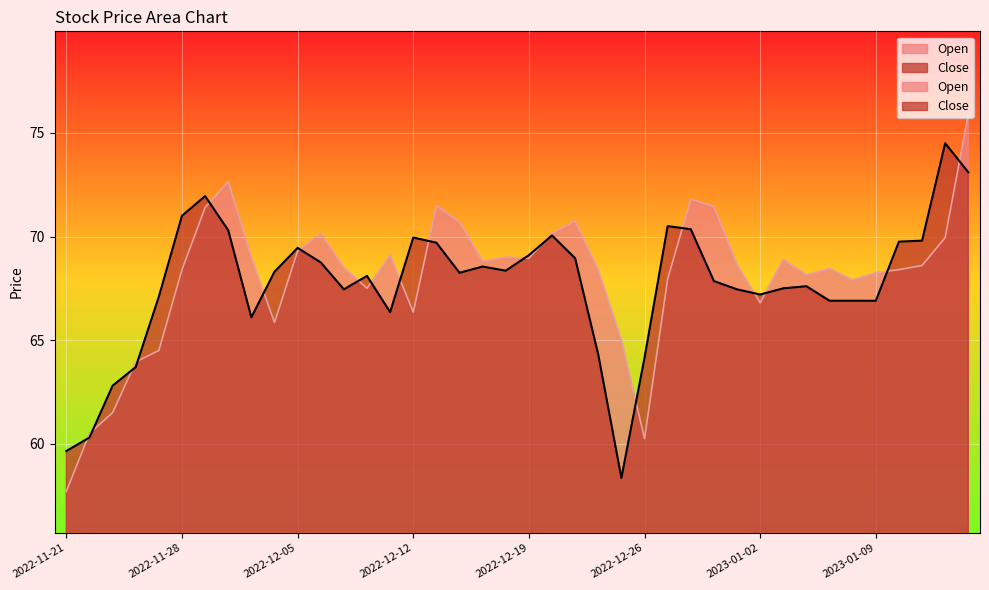

Is the value of Close at 2022-12-23 greater than the value of Open at 2022-12-29?

No